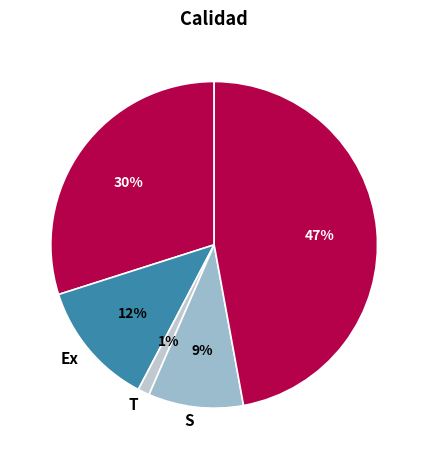

Combined, do T and Ex account for over 50%?

No